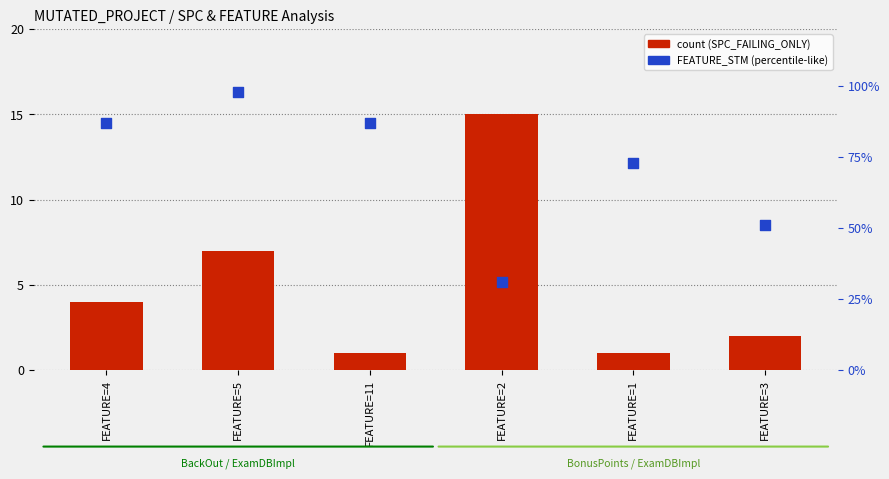

Is the value of FEATURE_STM (percentile-like) at FEATURE=3 greater than the value of count at FEATURE=3?

Yes